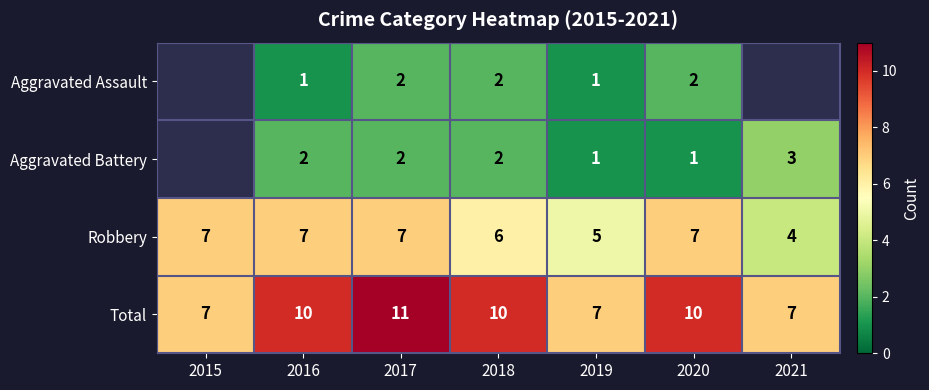

How many values in the Total series are below 10?

3